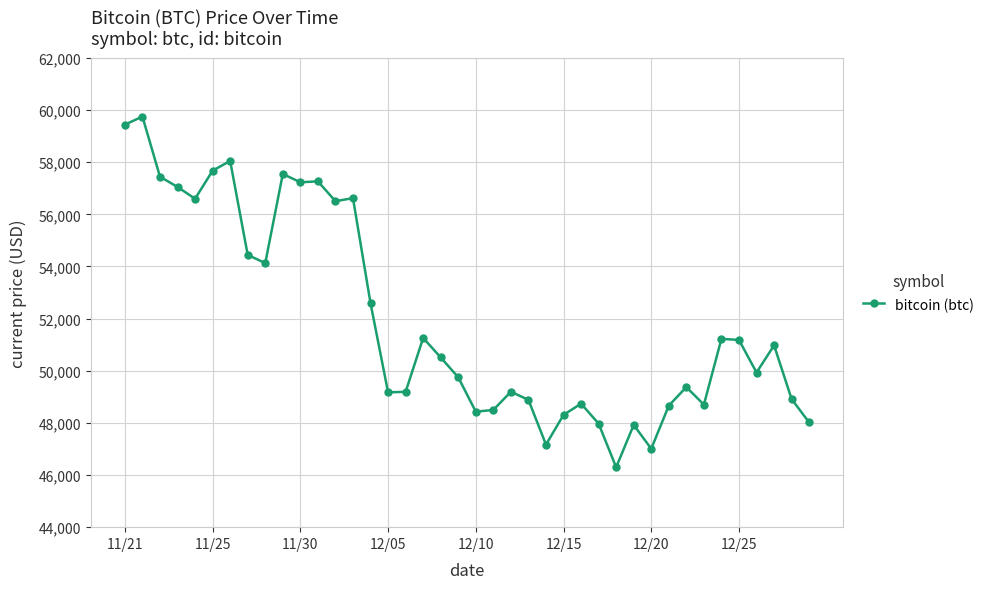

What is the smallest value displayed?

46296